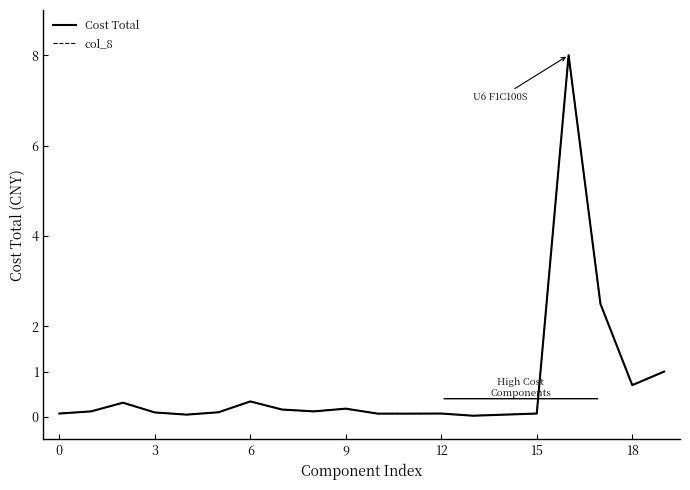

What is the difference between the maximum and minimum values in the Cost Total series?

8.0